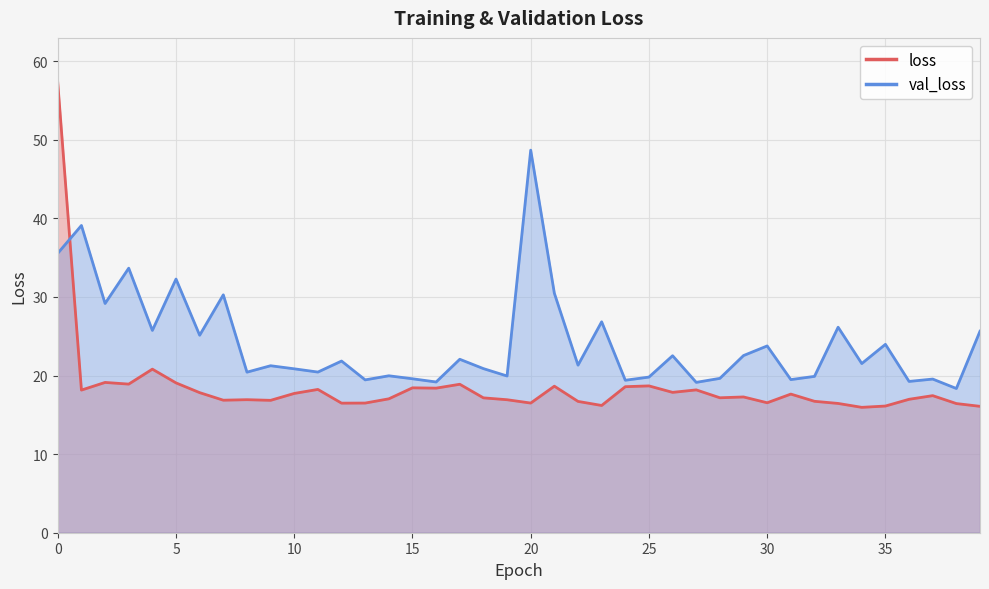

What is the label of the 24th point from the left?

23